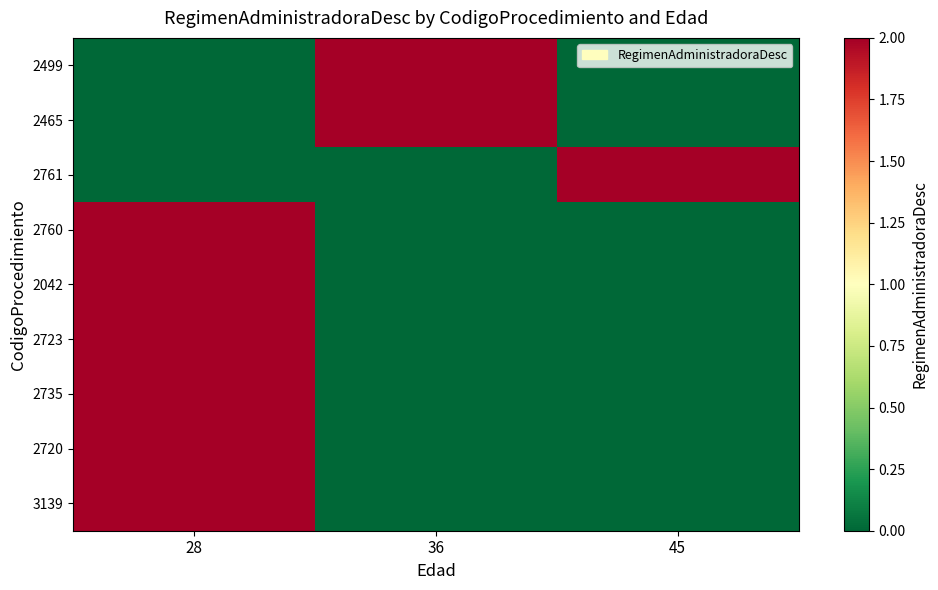

Which series has the widest spread of values?

2499